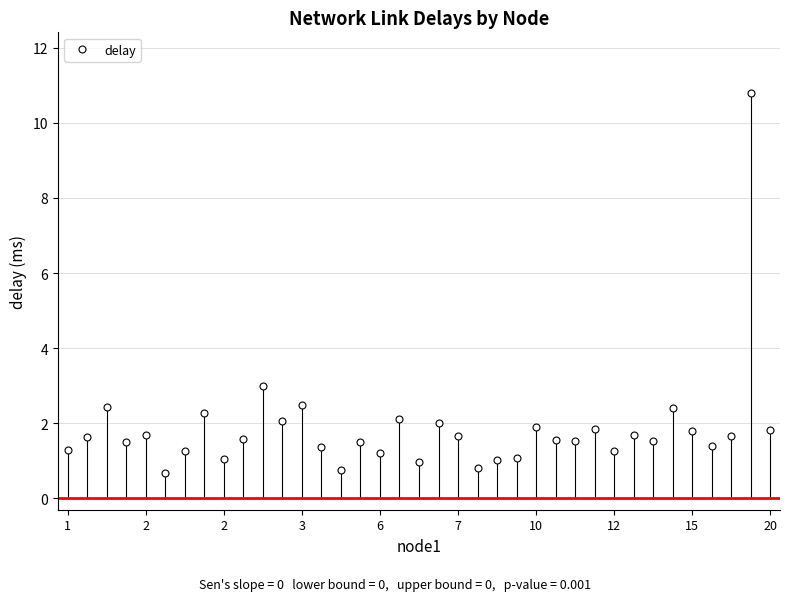

What is the minimum value shown in the chart?

0.7